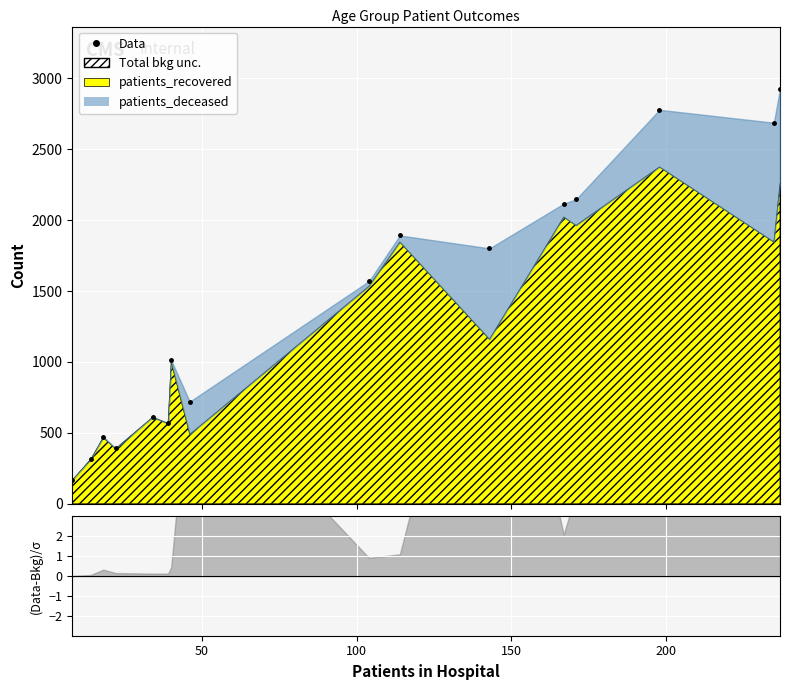

How many values exceed 1570?

7